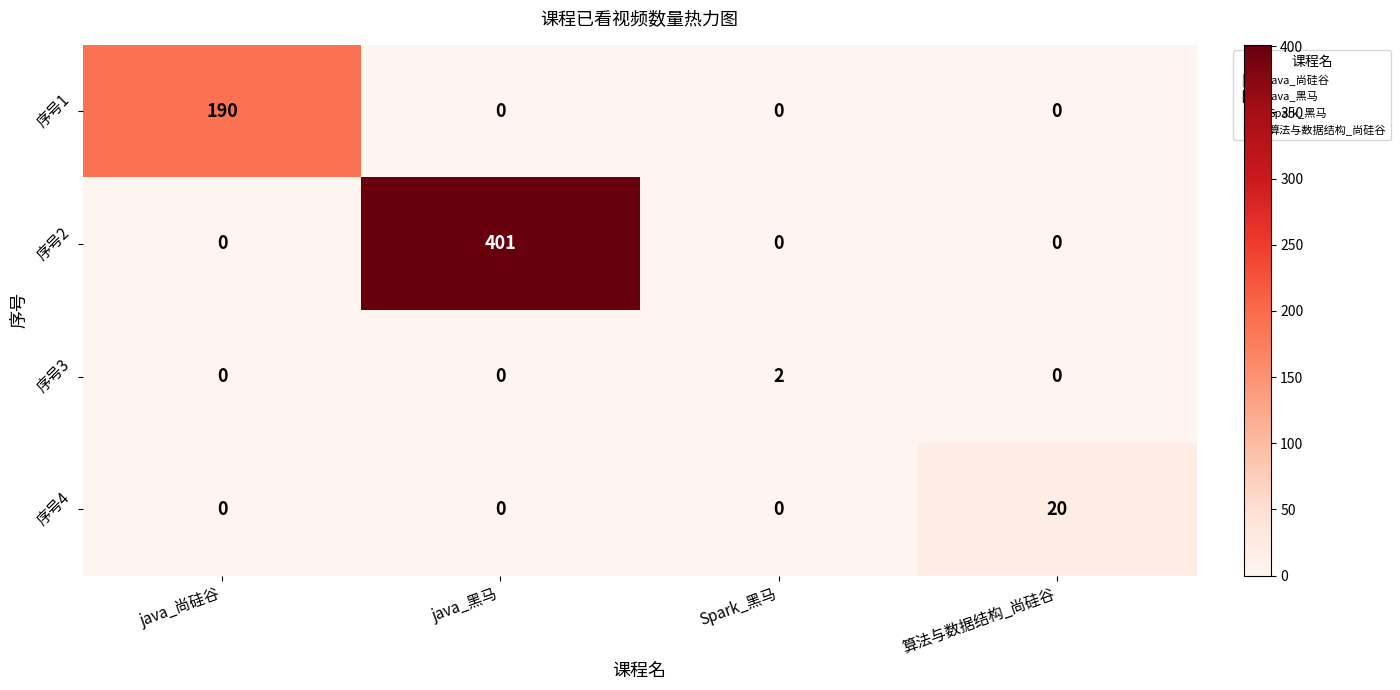

Which series has the largest range (max minus min)?

序号2